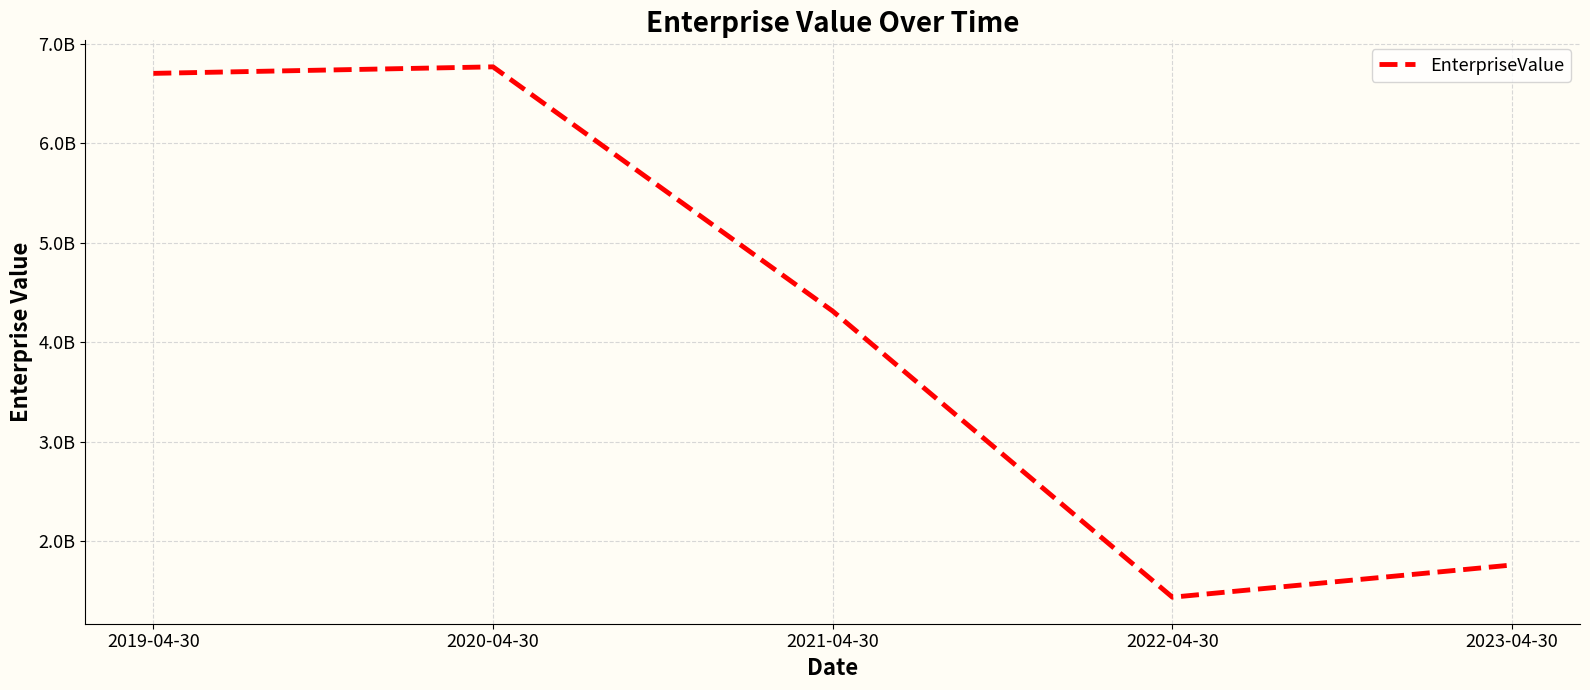

Where does the data first go above 4313794700?

2019-04-30